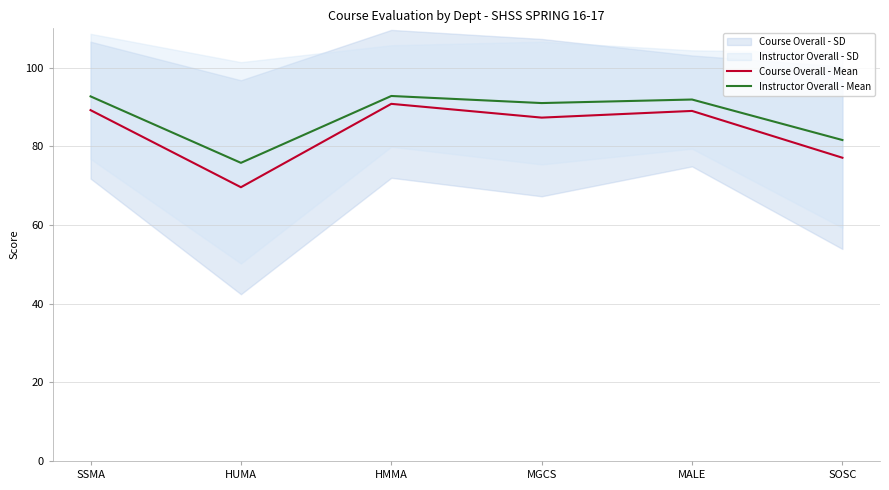

What position from the left is HMMA?

3